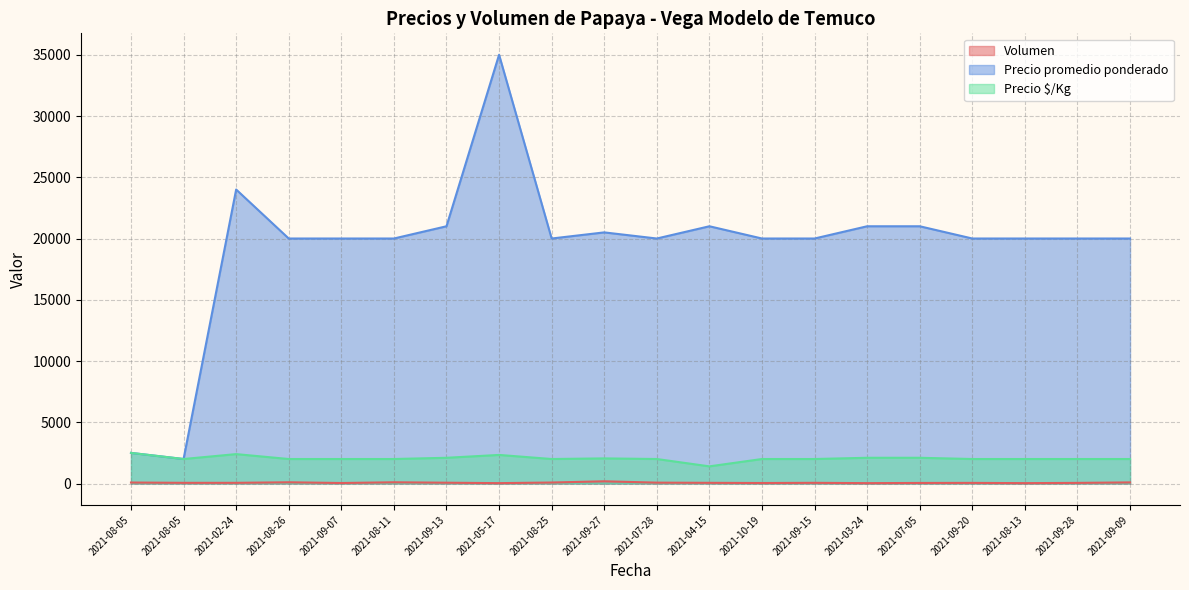

Where does the Precio promedio ponderado series first go above 20000?

2021-02-24